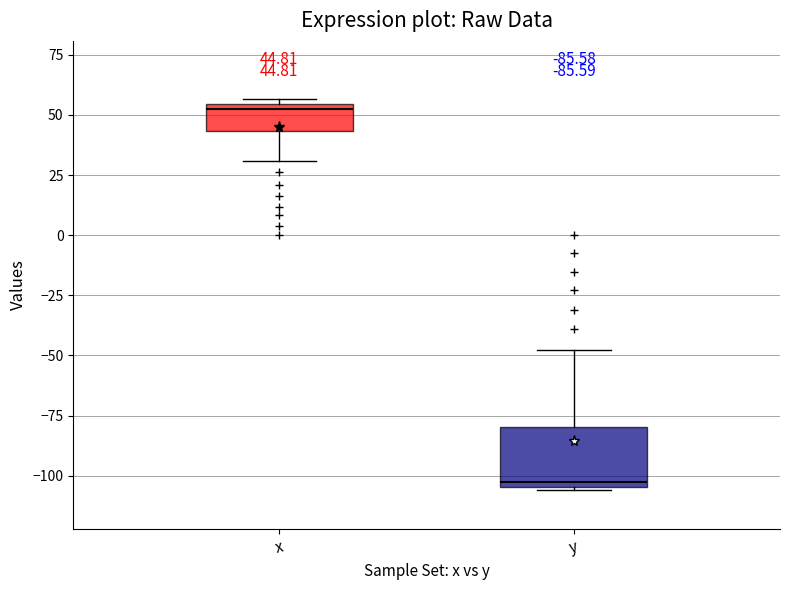

Which box's median line is the highest?

x